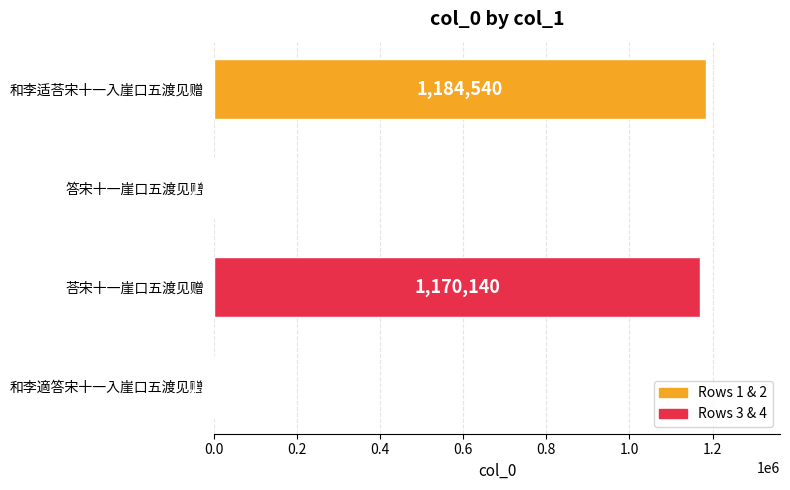

Reading bottom to top, what are all the values shown in this chart?

和李適答宋十一入崖口五渡见赠=1583	荅宋十一崖口五渡见赠=1170140	答宋十一崖口五渡见赠=1471	和李适荅宋十一入崖口五渡见赠=1184540